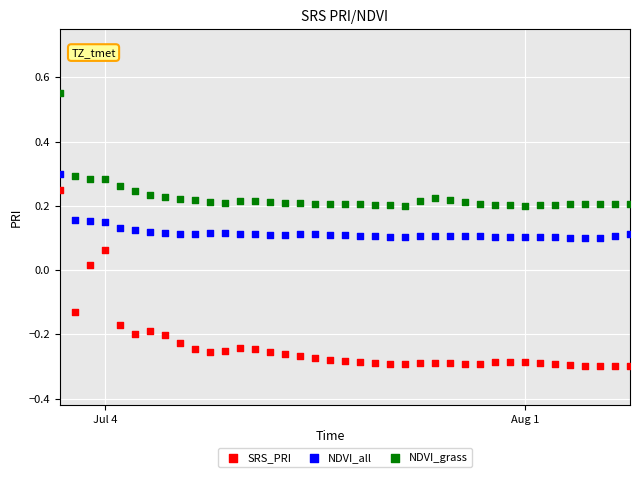

What are all the series names shown in the legend?

SRS_PRI, NDVI_all, NDVI_grass